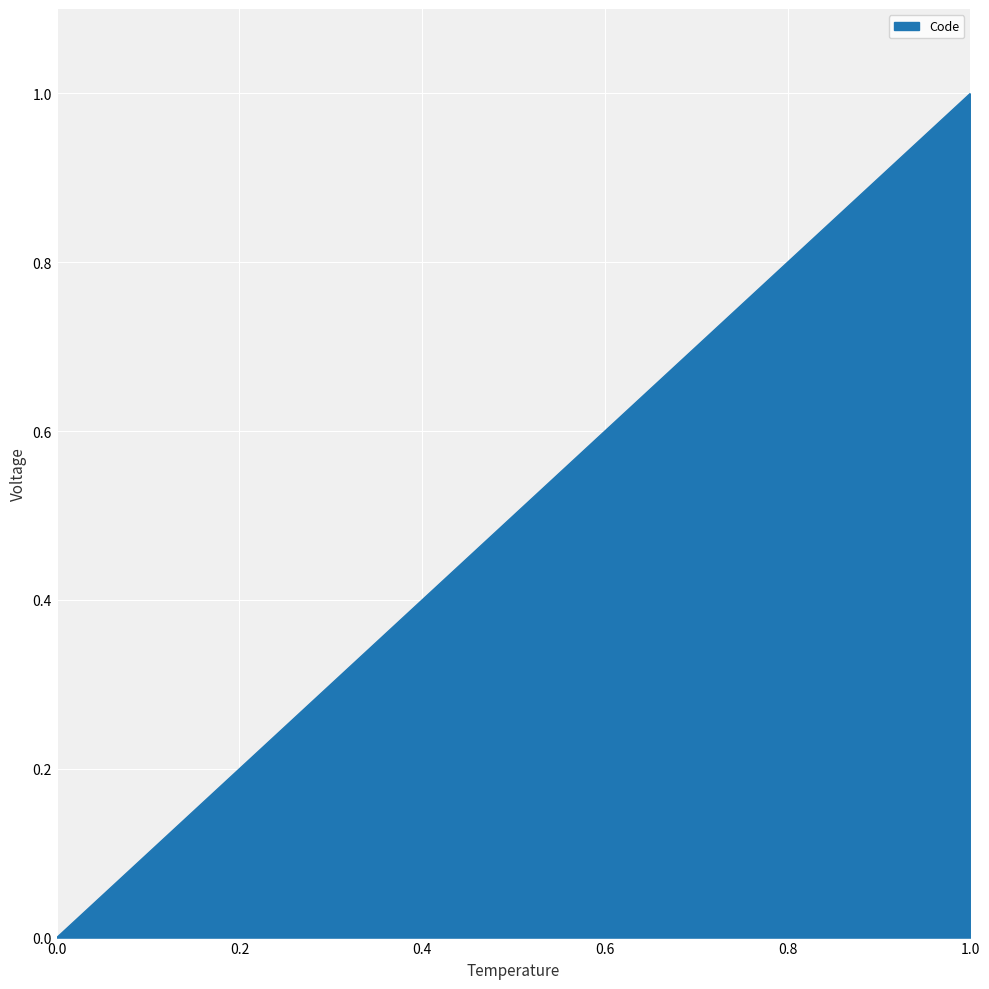

What is the average value?

0.5